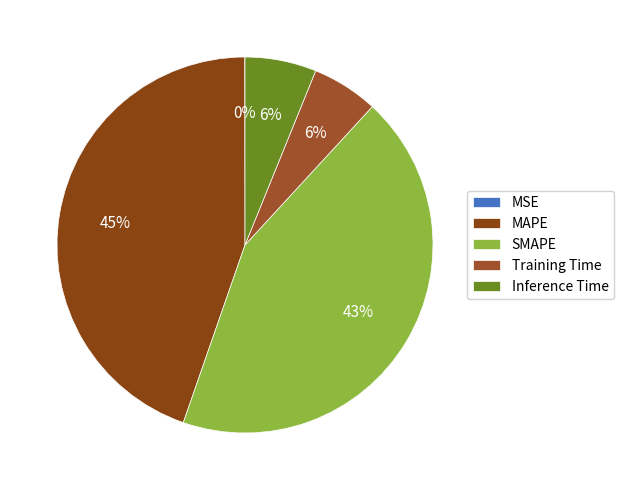

Does MAPE represent more than half of the total?

No